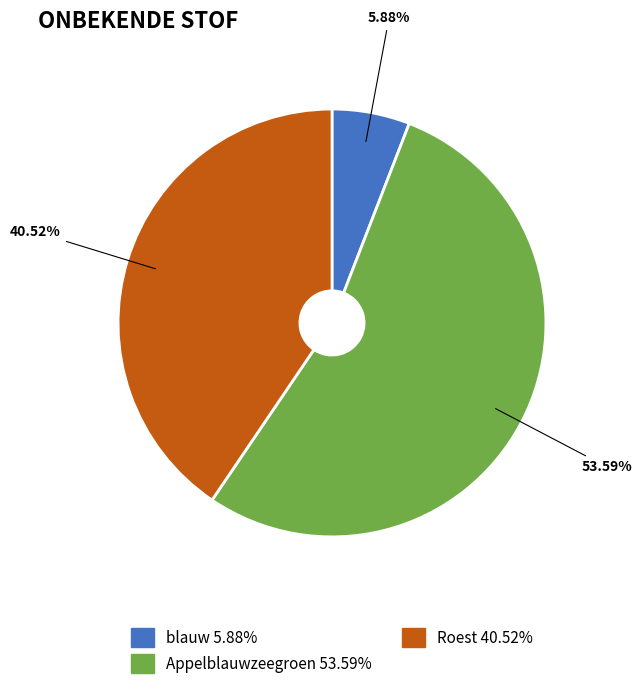

To the nearest percent, what is the difference between the Appelblauwzeegroen and blauw slice percentages?

48%